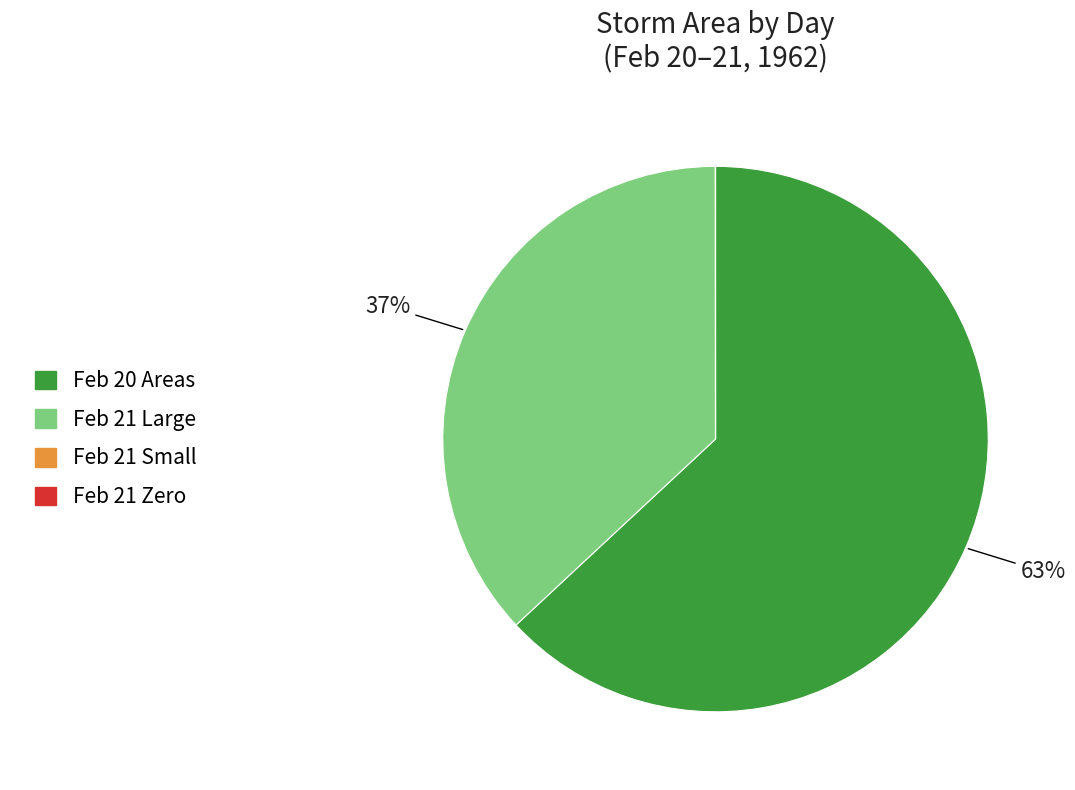

Is there a majority slice in this chart?

Yes